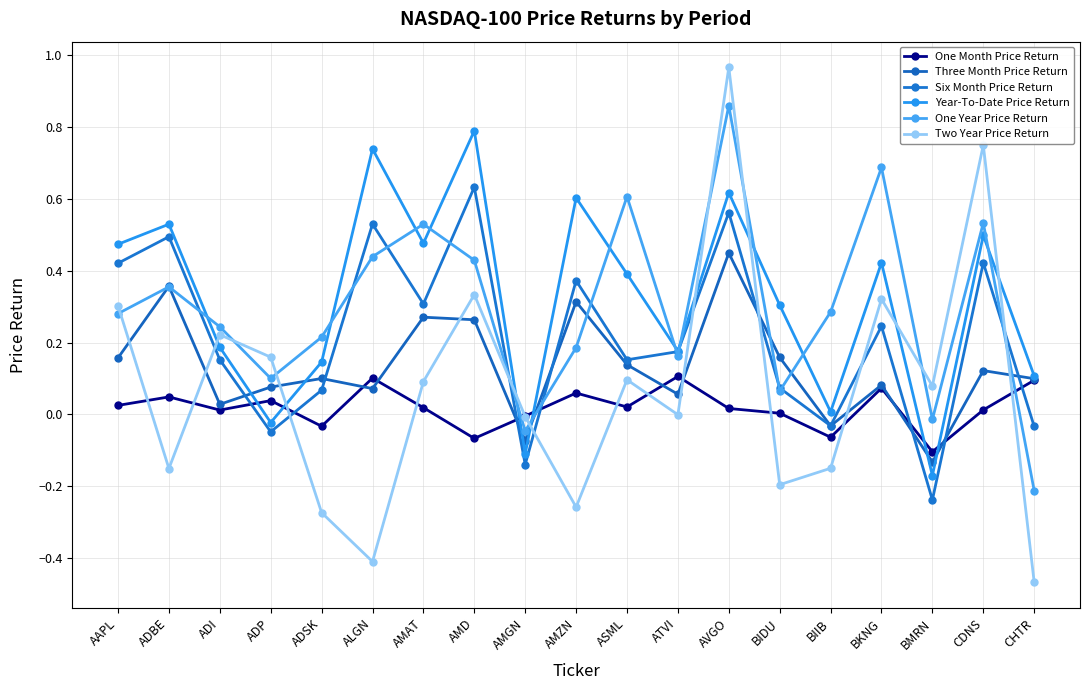

Which series has the largest total across all categories?

Year-To-Date Price Return